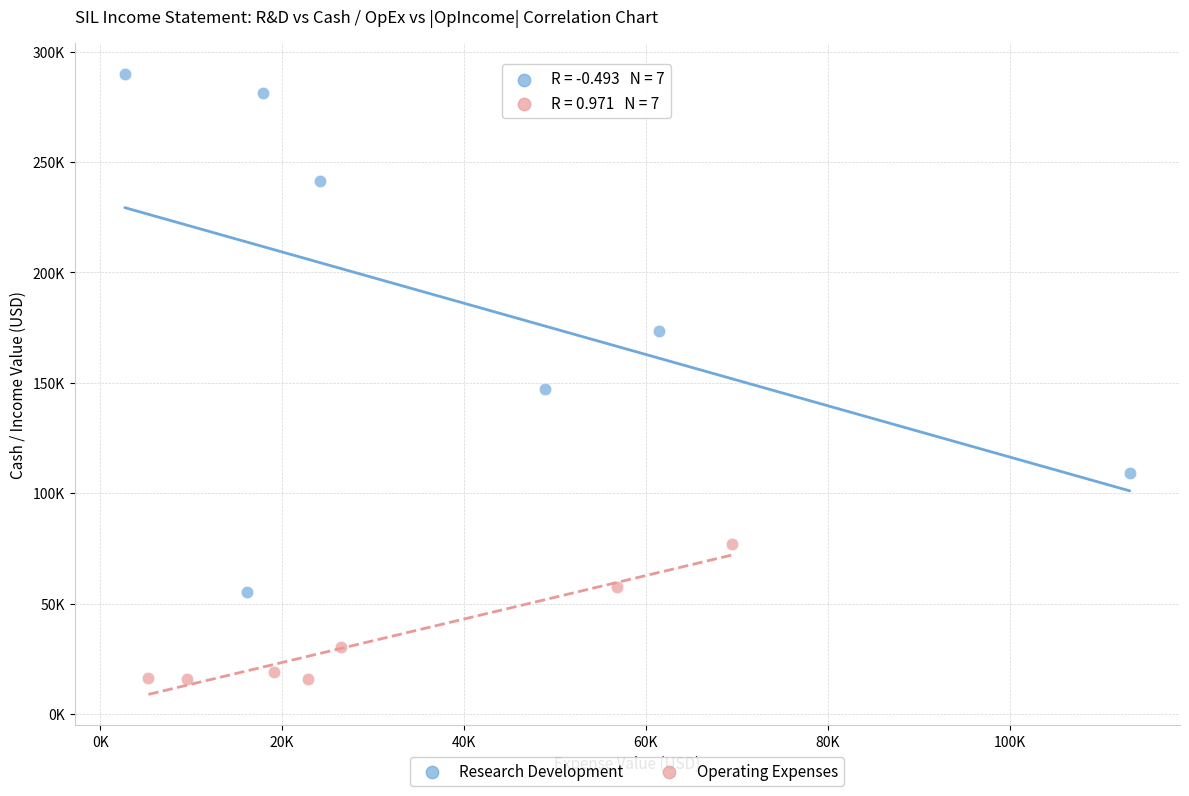

Which series reaches the minimum Y coordinate?

Operating Expenses